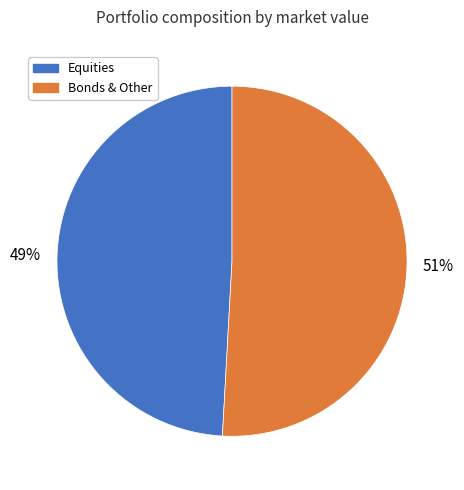

How many slices are in this pie chart?

2